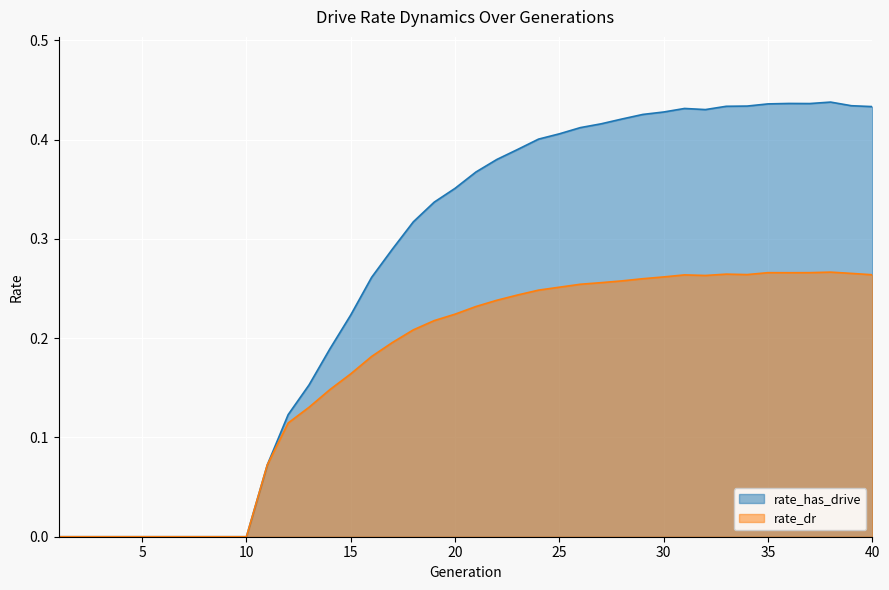

Rank the categories by rate_has_drive value from highest to lowest.

38, 36, 37, 35, 39, 34, 33, 40, 31, 32, 30, 29, 28, 27, 26, 25, 24, 23, 22, 21, 20, 19, 18, 17, 16, 15, 14, 13, 12, 11, 1, 2, 3, 4, 5, 6, 7, 8, 9, 10